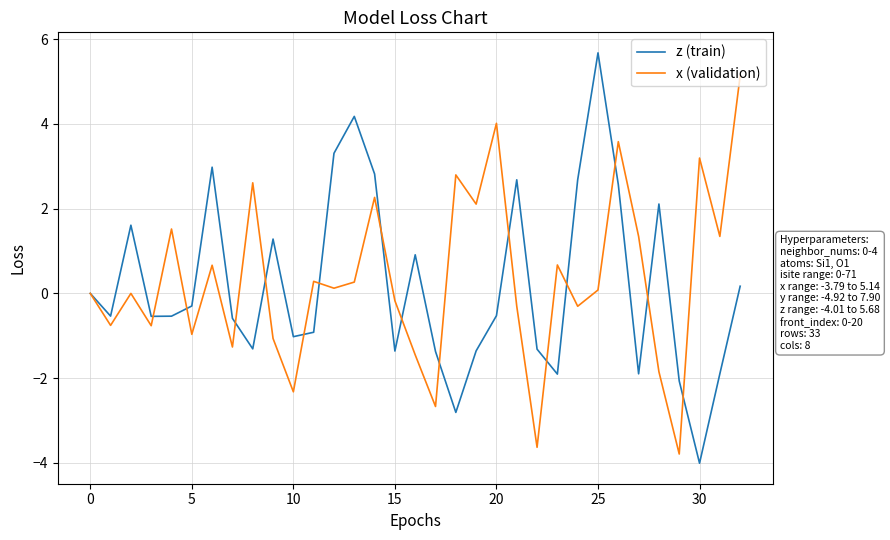

What is the lowest value of the x (validation) series?

-3.8